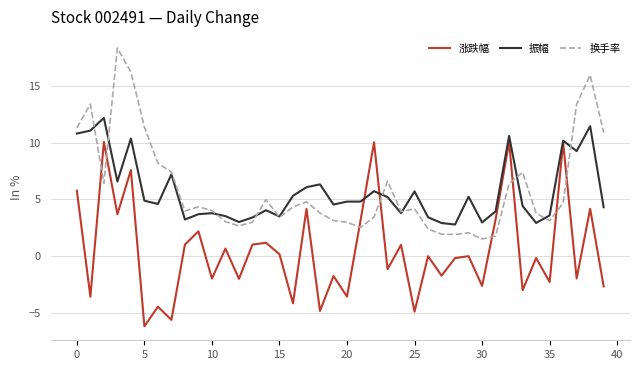

How many times do 涨跌幅 and 换手率 cross each other?

8